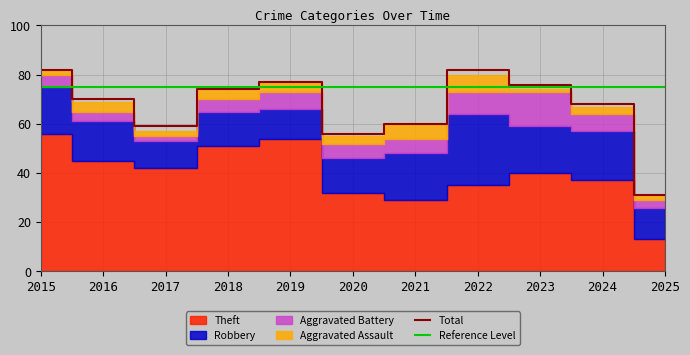

What is the difference between the second highest and minimum values in the Theft series?

41